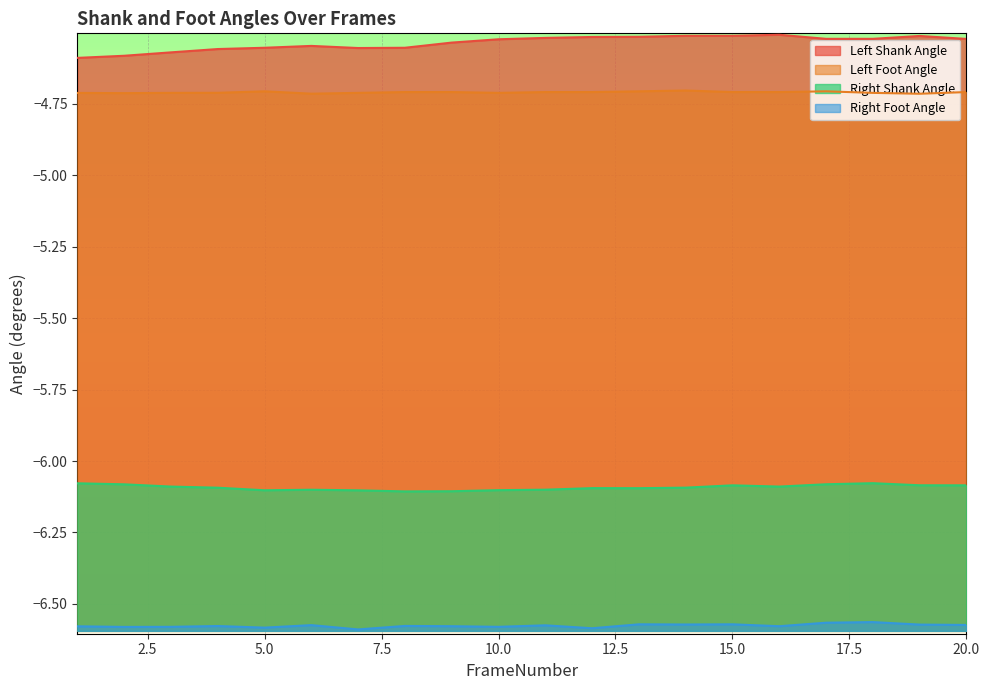

True or false: Right Foot Angle has more than 2 interior local peaks.

True